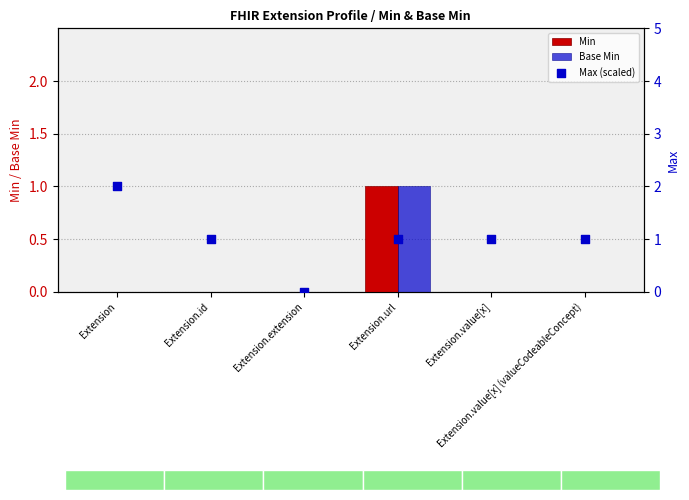

At how many categories does at least one series exceed 1?

1